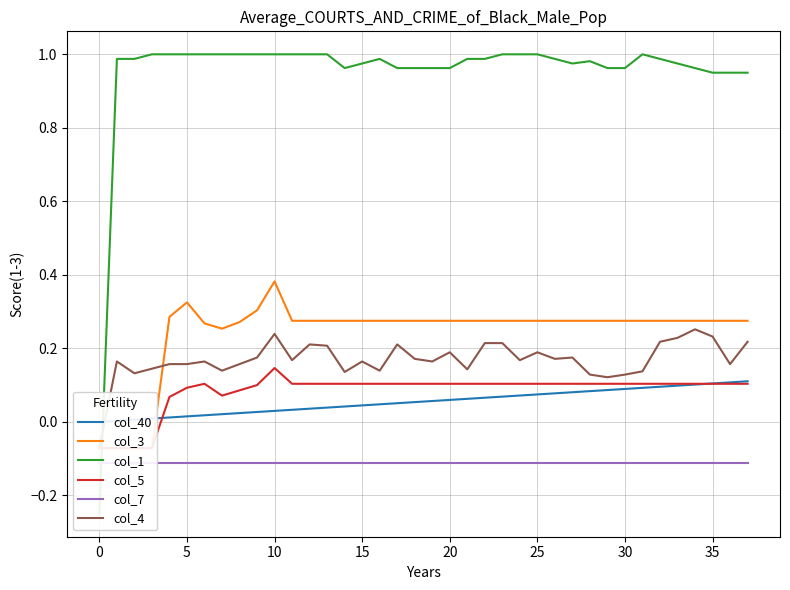

Between 15 and 27, which series saw the biggest shift?

col_40